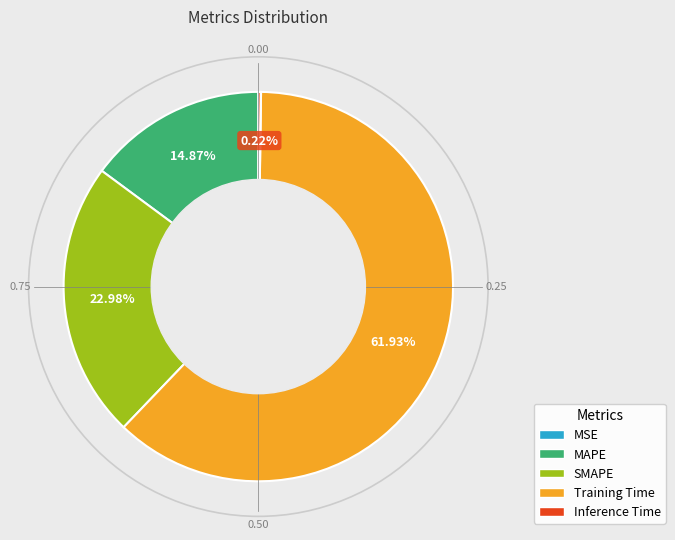

How much of the chart is everything except SMAPE?

77.0%